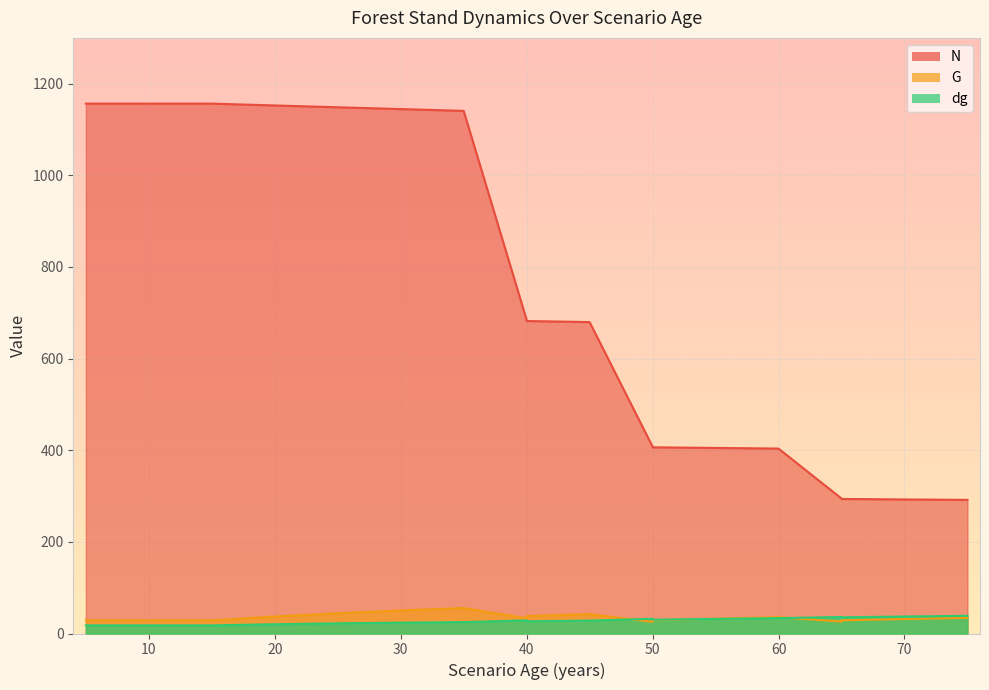

True or false: N and G intersect in this chart.

False